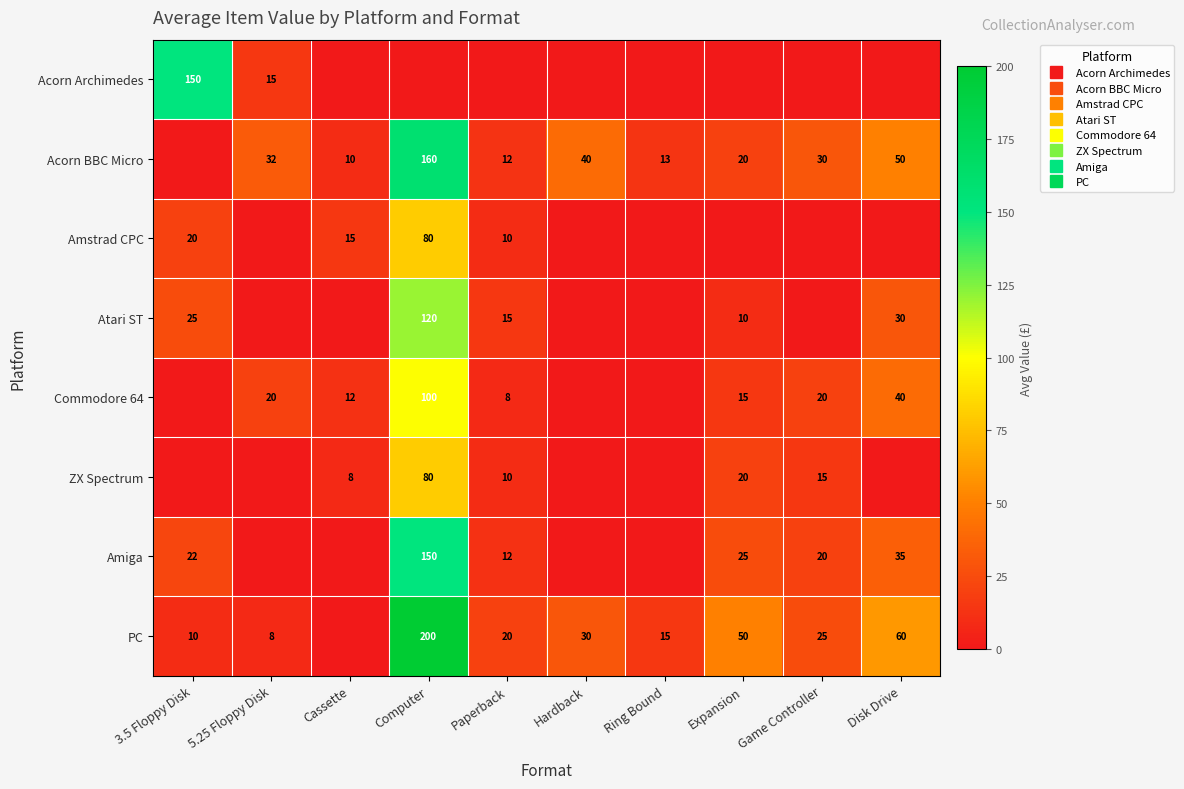

Which series changed the most between Paperback and Ring Bound?

Atari ST